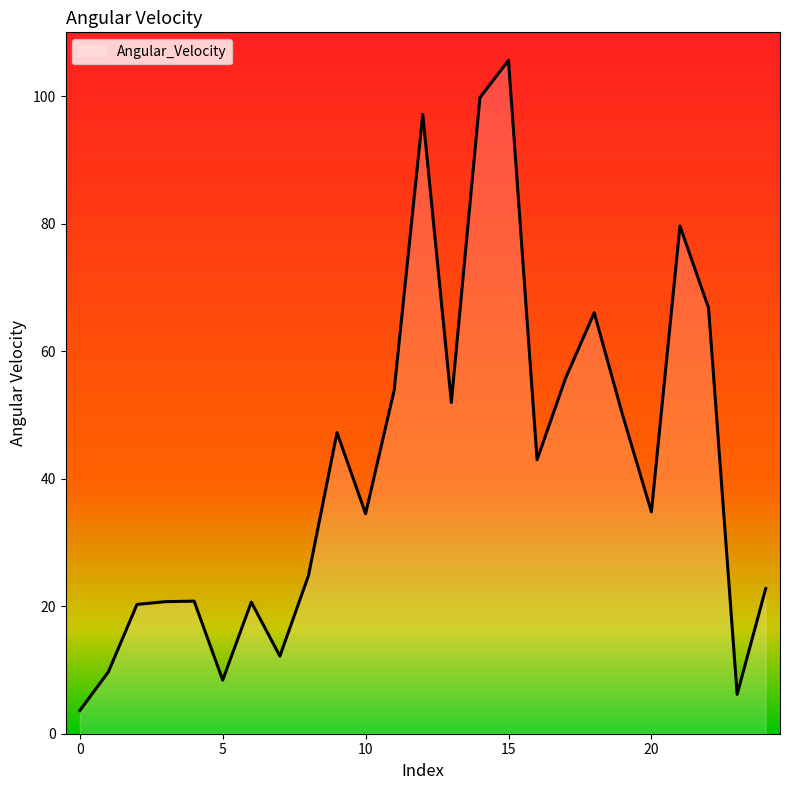

What is the smallest value displayed?

3.6